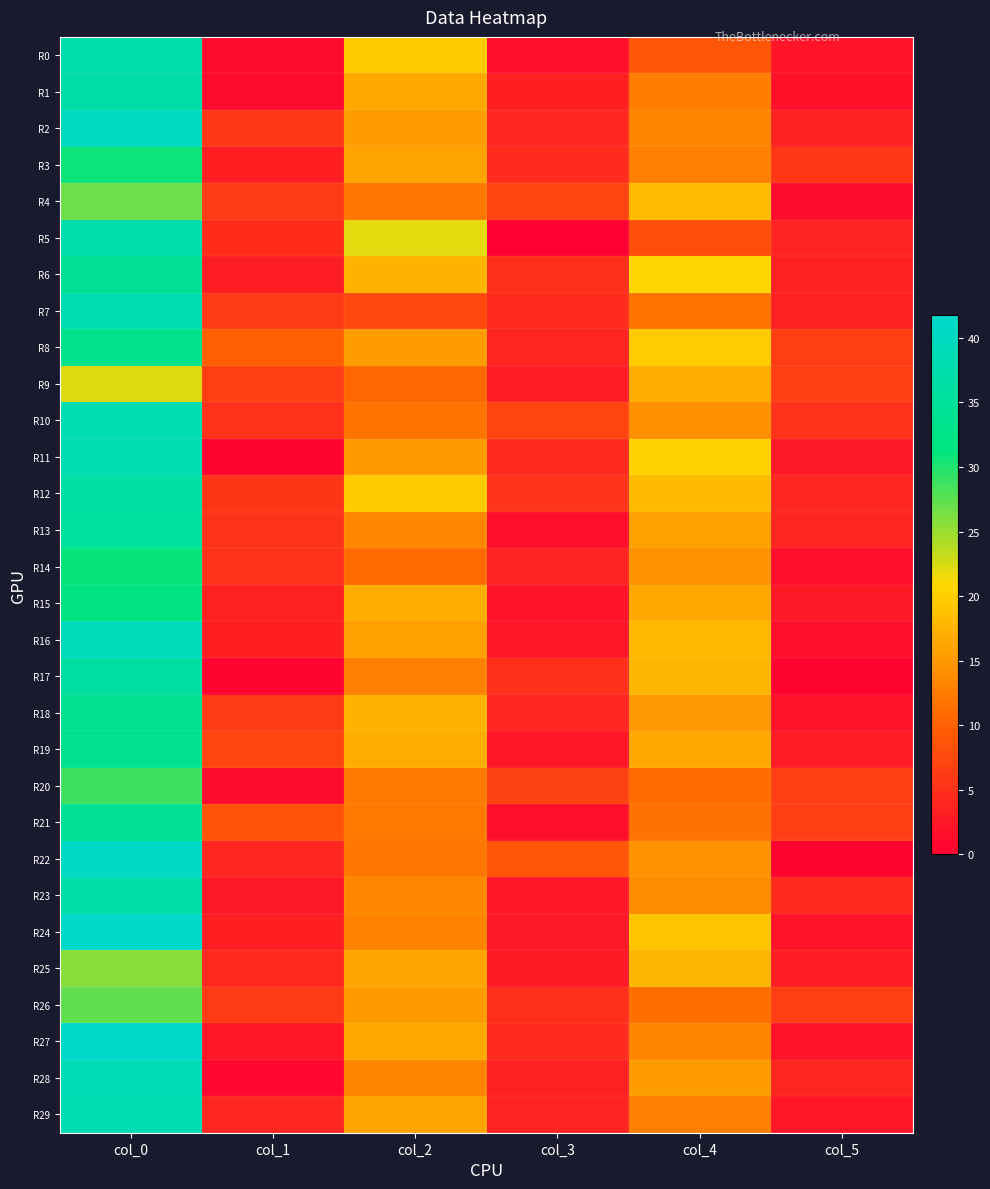

Which series has the largest range (max minus min)?

R22